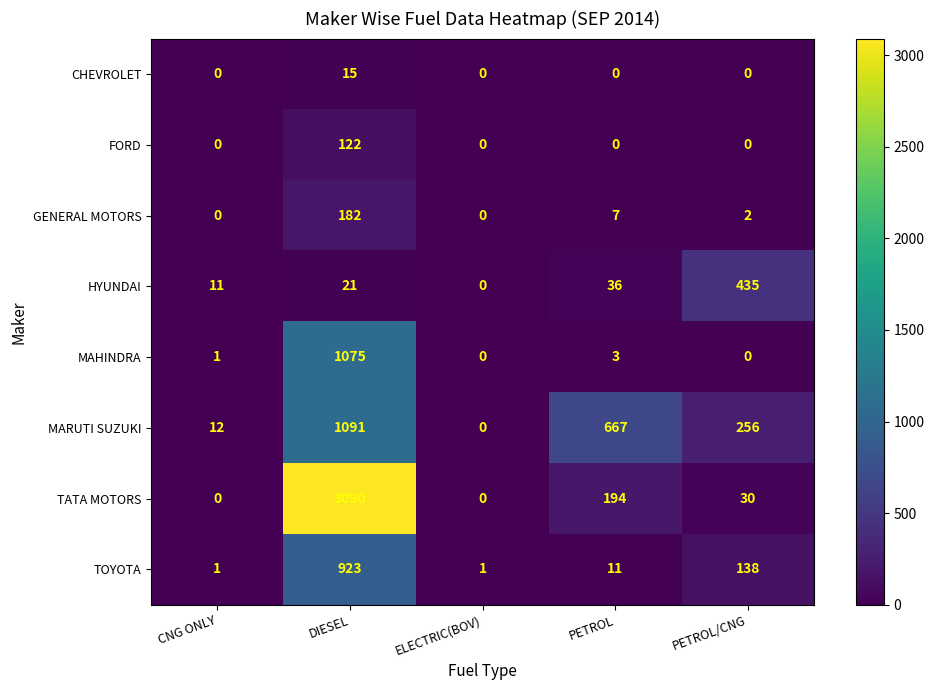

What is the spread (max minus min) of values at PETROL?

667